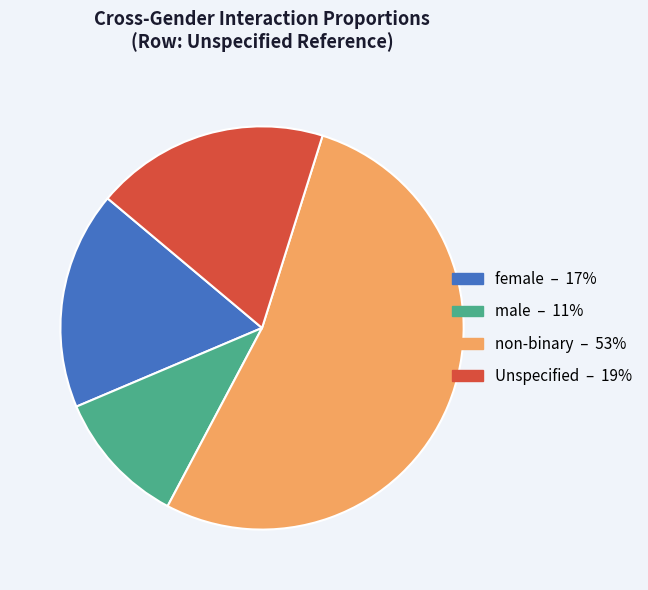

True or false: non-binary accounts for 53% of the total.

True